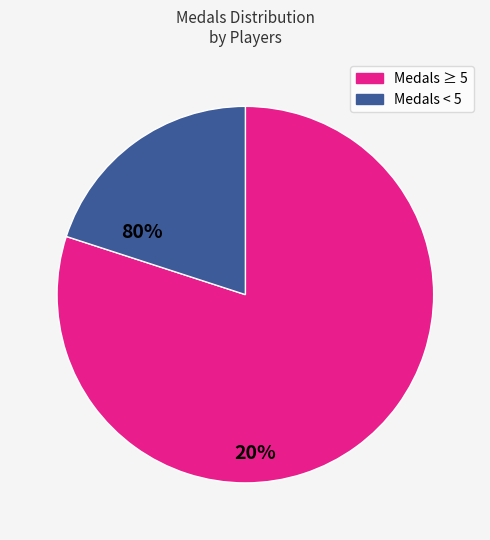

Does any single category account for the majority?

Yes